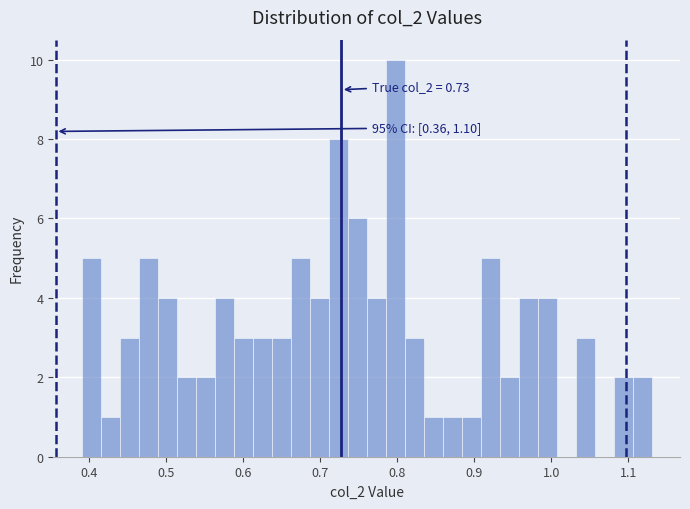

Around what value on the x-axis is the tallest bar? Give the approximate position of its centre, as read against the axis.

0.80